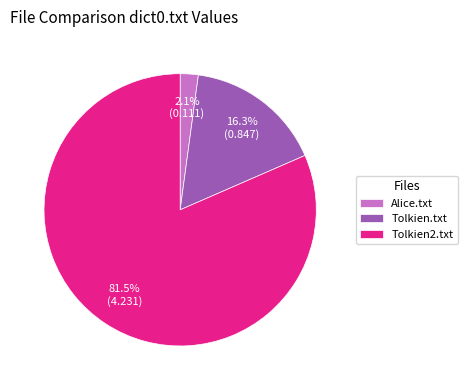

Is there any slice that represents more than half of the pie?

Yes